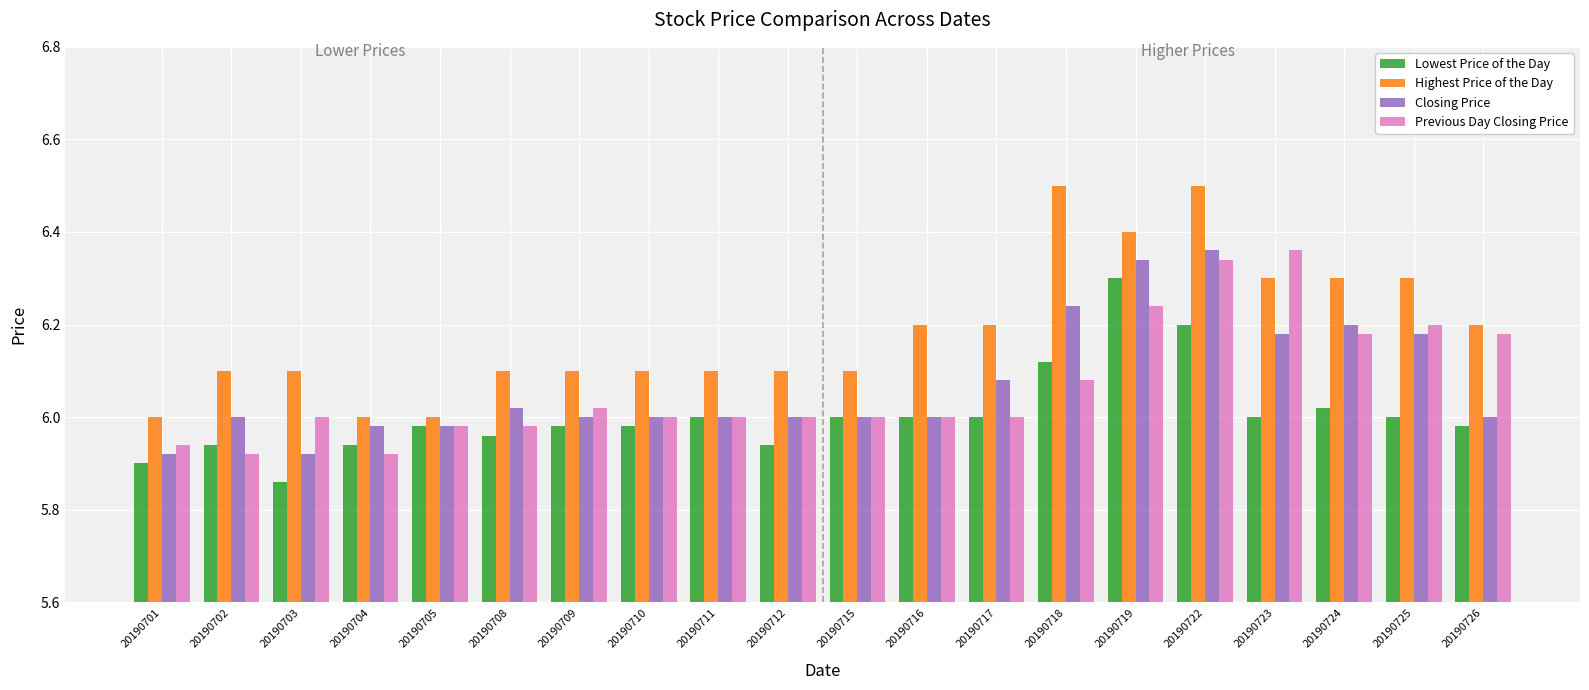

What is the difference between the maximum and minimum values in the Previous Day Closing Price series?

0.4